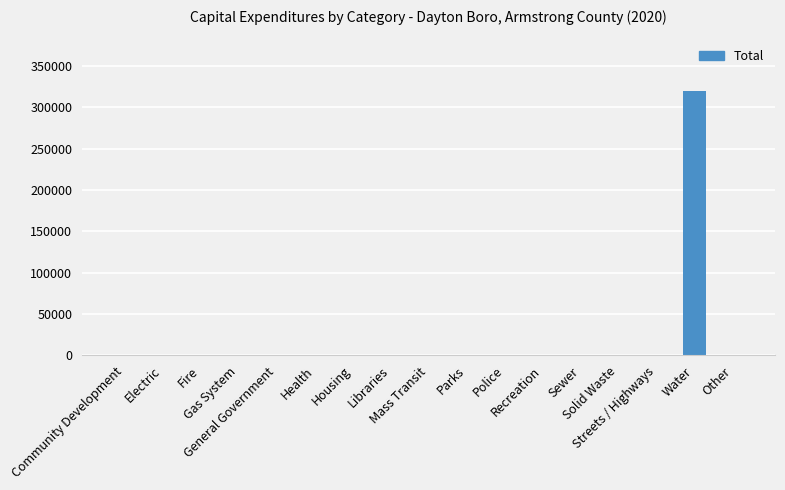

True or false: the data shows 160670 at Other.

False